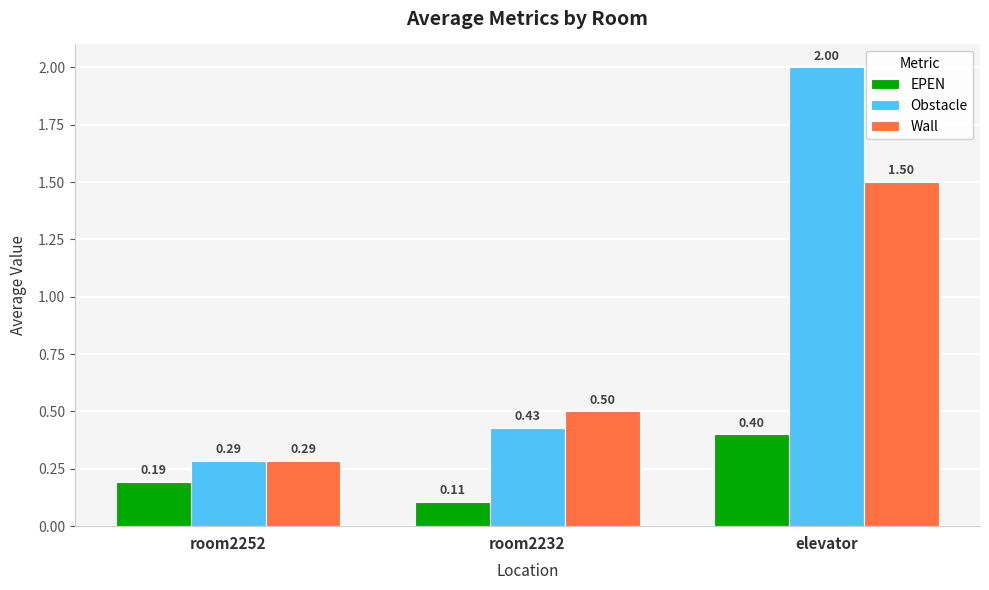

What is the difference between the maximum and minimum values in the Obstacle series?

1.7